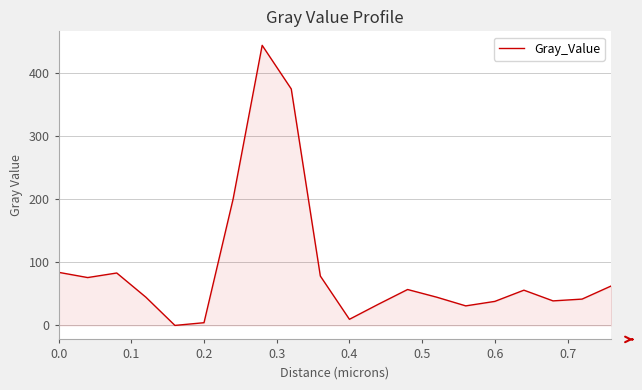

Does the chart have visible grid lines?

Yes